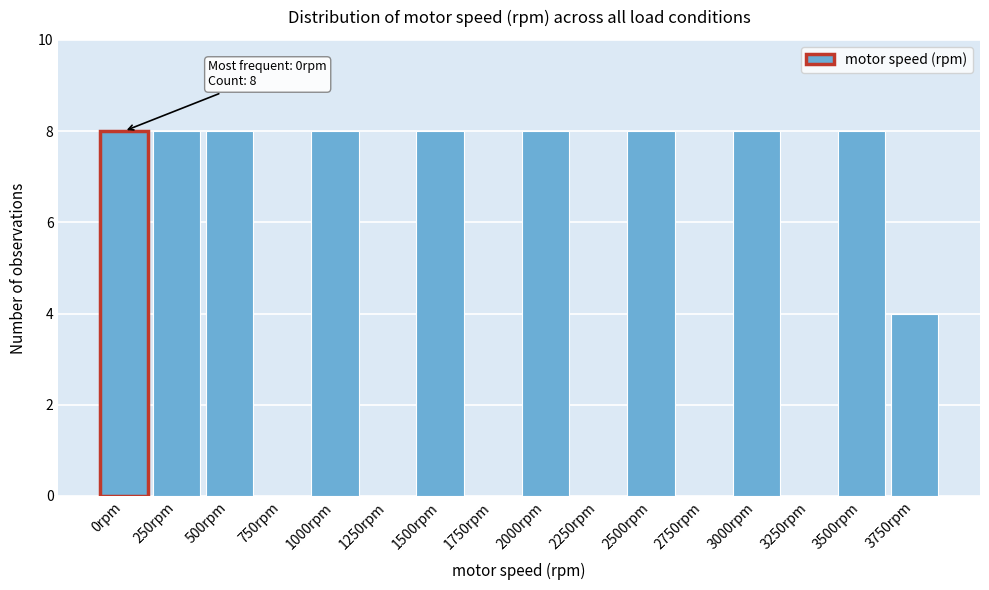

Reading left to right, extract all data points from this chart.

0rpm=8	250rpm=8	500rpm=8	750rpm=0	1000rpm=8	1250rpm=0	1500rpm=8	1750rpm=0	2000rpm=8	2250rpm=0	2500rpm=8	2750rpm=0	3000rpm=8	3250rpm=0	3500rpm=8	3750rpm=4